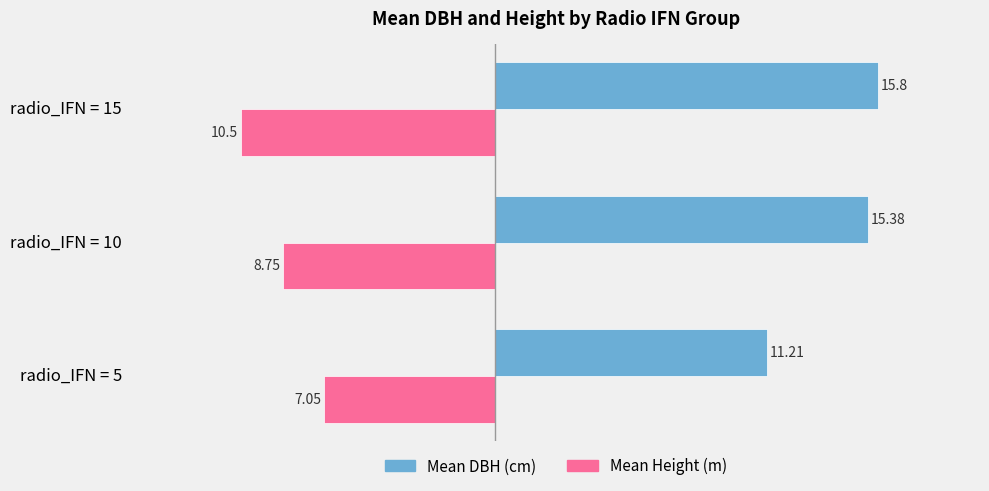

Which series has the largest range (max minus min)?

Mean DBH (cm)